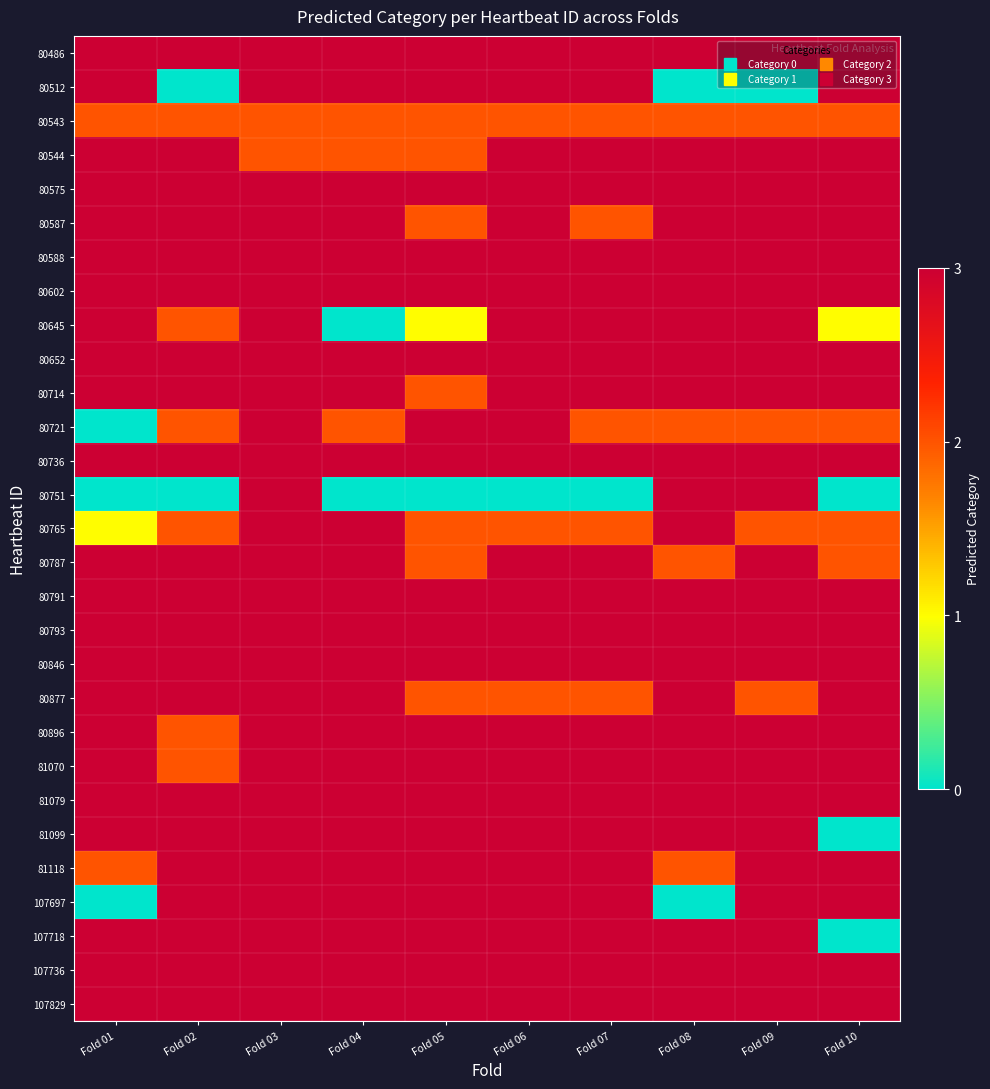

Reading left to right, what are all the values shown in this chart?

80486: Fold 01=3	Fold 02=3	Fold 03=3	Fold 04=3	Fold 05=3	Fold 06=3	Fold 07=3	Fold 08=3	Fold 09=3	Fold 10=3
80512: Fold 01=3	Fold 02=0	Fold 03=3	Fold 04=3	Fold 05=3	Fold 06=3	Fold 07=3	Fold 08=0	Fold 09=0	Fold 10=3
80543: Fold 01=2	Fold 02=2	Fold 03=2	Fold 04=2	Fold 05=2	Fold 06=2	Fold 07=2	Fold 08=2	Fold 09=2	Fold 10=2
80544: Fold 01=3	Fold 02=3	Fold 03=2	Fold 04=2	Fold 05=2	Fold 06=3	Fold 07=3	Fold 08=3	Fold 09=3	Fold 10=3
80575: Fold 01=3	Fold 02=3	Fold 03=3	Fold 04=3	Fold 05=3	Fold 06=3	Fold 07=3	Fold 08=3	Fold 09=3	Fold 10=3
80587: Fold 01=3	Fold 02=3	Fold 03=3	Fold 04=3	Fold 05=2	Fold 06=3	Fold 07=2	Fold 08=3	Fold 09=3	Fold 10=3
80588: Fold 01=3	Fold 02=3	Fold 03=3	Fold 04=3	Fold 05=3	Fold 06=3	Fold 07=3	Fold 08=3	Fold 09=3	Fold 10=3
80602: Fold 01=3	Fold 02=3	Fold 03=3	Fold 04=3	Fold 05=3	Fold 06=3	Fold 07=3	Fold 08=3	Fold 09=3	Fold 10=3
80645: Fold 01=3	Fold 02=2	Fold 03=3	Fold 04=0	Fold 05=1	Fold 06=3	Fold 07=3	Fold 08=3	Fold 09=3	Fold 10=1
80652: Fold 01=3	Fold 02=3	Fold 03=3	Fold 04=3	Fold 05=3	Fold 06=3	Fold 07=3	Fold 08=3	Fold 09=3	Fold 10=3
80714: Fold 01=3	Fold 02=3	Fold 03=3	Fold 04=3	Fold 05=2	Fold 06=3	Fold 07=3	Fold 08=3	Fold 09=3	Fold 10=3
80721: Fold 01=0	Fold 02=2	Fold 03=3	Fold 04=2	Fold 05=3	Fold 06=3	Fold 07=2	Fold 08=2	Fold 09=2	Fold 10=2
80736: Fold 01=3	Fold 02=3	Fold 03=3	Fold 04=3	Fold 05=3	Fold 06=3	Fold 07=3	Fold 08=3	Fold 09=3	Fold 10=3
80751: Fold 01=0	Fold 02=0	Fold 03=3	Fold 04=0	Fold 05=0	Fold 06=0	Fold 07=0	Fold 08=3	Fold 09=3	Fold 10=0
80765: Fold 01=1	Fold 02=2	Fold 03=3	Fold 04=3	Fold 05=2	Fold 06=2	Fold 07=2	Fold 08=3	Fold 09=2	Fold 10=2
80787: Fold 01=3	Fold 02=3	Fold 03=3	Fold 04=3	Fold 05=2	Fold 06=3	Fold 07=3	Fold 08=2	Fold 09=3	Fold 10=2
80791: Fold 01=3	Fold 02=3	Fold 03=3	Fold 04=3	Fold 05=3	Fold 06=3	Fold 07=3	Fold 08=3	Fold 09=3	Fold 10=3
80793: Fold 01=3	Fold 02=3	Fold 03=3	Fold 04=3	Fold 05=3	Fold 06=3	Fold 07=3	Fold 08=3	Fold 09=3	Fold 10=3
80846: Fold 01=3	Fold 02=3	Fold 03=3	Fold 04=3	Fold 05=3	Fold 06=3	Fold 07=3	Fold 08=3	Fold 09=3	Fold 10=3
80877: Fold 01=3	Fold 02=3	Fold 03=3	Fold 04=3	Fold 05=2	Fold 06=2	Fold 07=2	Fold 08=3	Fold 09=2	Fold 10=3
80896: Fold 01=3	Fold 02=2	Fold 03=3	Fold 04=3	Fold 05=3	Fold 06=3	Fold 07=3	Fold 08=3	Fold 09=3	Fold 10=3
81070: Fold 01=3	Fold 02=2	Fold 03=3	Fold 04=3	Fold 05=3	Fold 06=3	Fold 07=3	Fold 08=3	Fold 09=3	Fold 10=3
81079: Fold 01=3	Fold 02=3	Fold 03=3	Fold 04=3	Fold 05=3	Fold 06=3	Fold 07=3	Fold 08=3	Fold 09=3	Fold 10=3
81099: Fold 01=3	Fold 02=3	Fold 03=3	Fold 04=3	Fold 05=3	Fold 06=3	Fold 07=3	Fold 08=3	Fold 09=3	Fold 10=0
81118: Fold 01=2	Fold 02=3	Fold 03=3	Fold 04=3	Fold 05=3	Fold 06=3	Fold 07=3	Fold 08=2	Fold 09=3	Fold 10=3
107697: Fold 01=0	Fold 02=3	Fold 03=3	Fold 04=3	Fold 05=3	Fold 06=3	Fold 07=3	Fold 08=0	Fold 09=3	Fold 10=3
107718: Fold 01=3	Fold 02=3	Fold 03=3	Fold 04=3	Fold 05=3	Fold 06=3	Fold 07=3	Fold 08=3	Fold 09=3	Fold 10=0
107736: Fold 01=3	Fold 02=3	Fold 03=3	Fold 04=3	Fold 05=3	Fold 06=3	Fold 07=3	Fold 08=3	Fold 09=3	Fold 10=3
107829: Fold 01=3	Fold 02=3	Fold 03=3	Fold 04=3	Fold 05=3	Fold 06=3	Fold 07=3	Fold 08=3	Fold 09=3	Fold 10=3